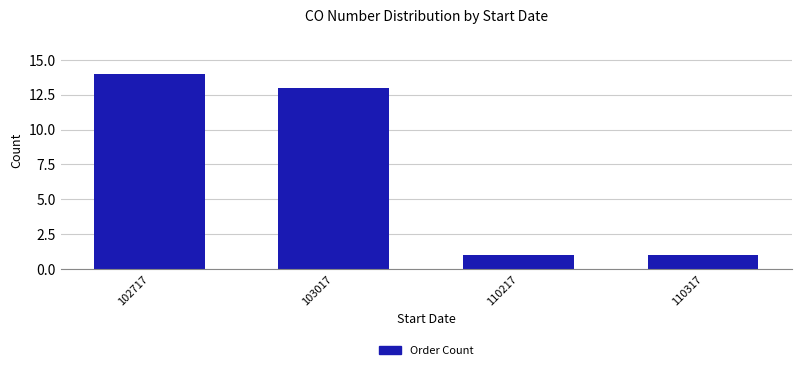

Reading right to left, transcribe all the data shown in this chart.

110317=1	110217=1	103017=13	102717=14